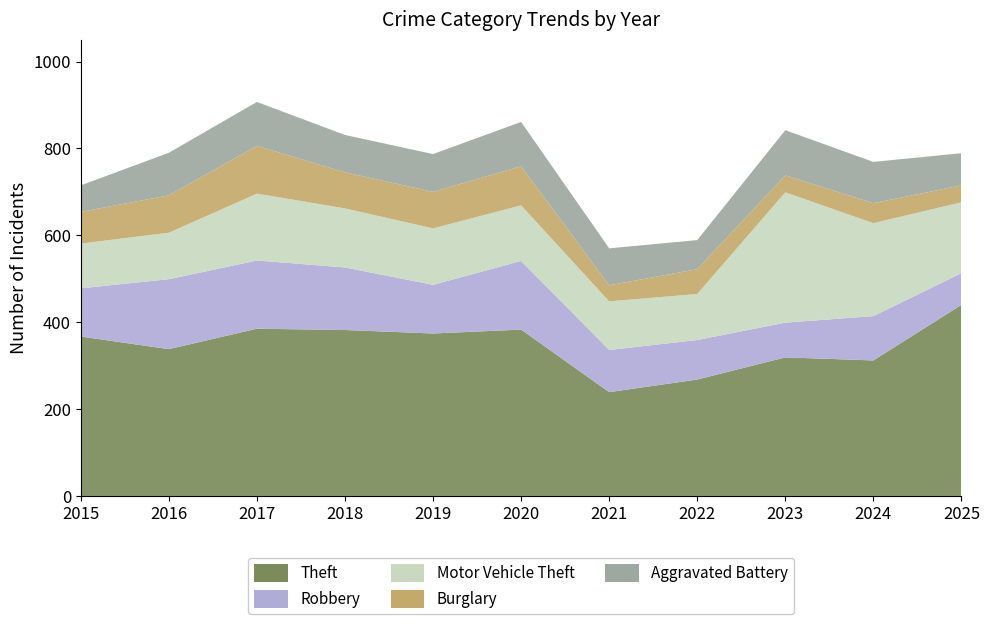

Reading right to left, what are all the values shown in this chart?

Theft: 440	312	319	268	239	383	374	382	385	338	367
Robbery: 73	102	80	91	97	158	112	144	157	161	111
Motor Vehicle Theft: 163	214	300	106	112	128	130	136	154	107	103
Burglary: 39	46	39	57	37	90	84	83	110	86	73
Aggravated Battery: 74	95	104	67	85	102	87	86	101	98	61